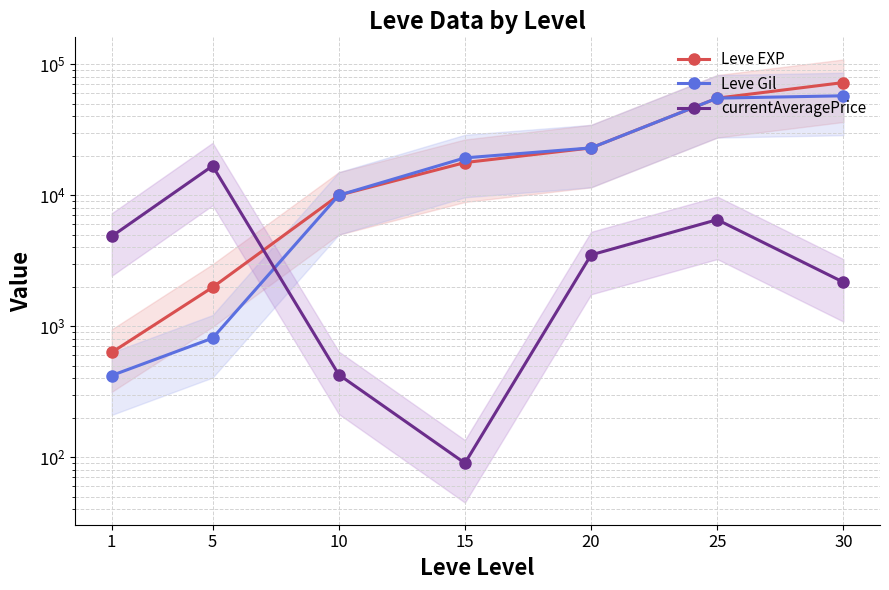

Reading right to left, extract all data points from this chart.

Leve EXP: 72430.0	55060.0	22960.0	17740.0	9990.0	1980.0	630.0
Leve Gil: 57390.0	55060.0	22960.0	19270.0	9990.0	810.0	420.0
currentAveragePrice: 2166.5	6502.0	3500.0	90.0	426.5	16734.0	4847.0